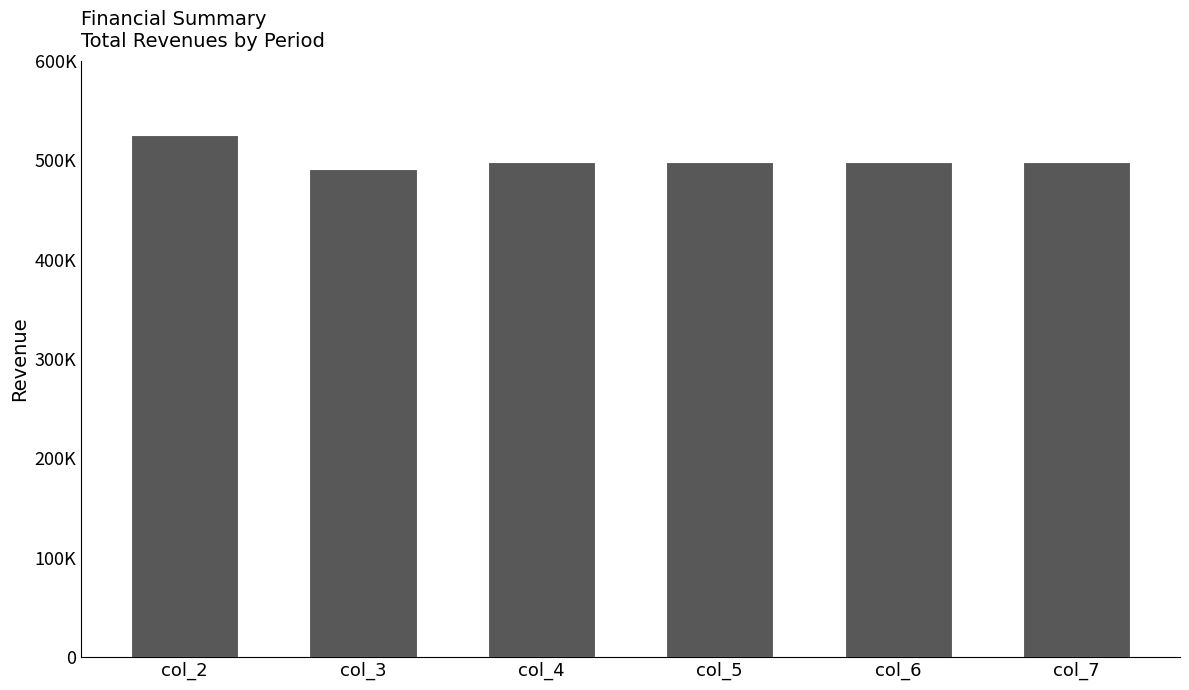

What is the ratio of the value at col_5 to the value at col_7?

1.0